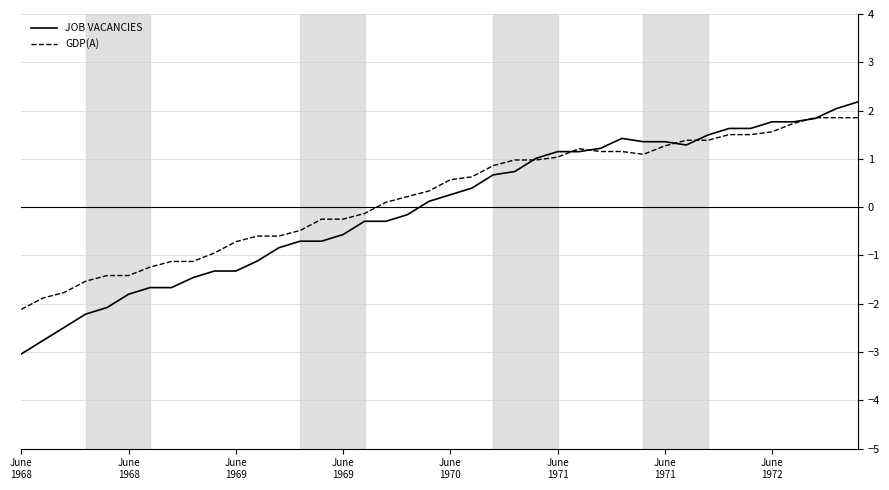

Reading left to right, what are all the values shown in this chart?

JOB VACANCIES: -3.0	-2.8	-2.5	-2.2	-2.1	-1.8	-1.7	-1.7	-1.5	-1.3	-1.3	-1.1	-0.8	-0.7	-0.7	-0.6	-0.3	-0.3	-0.2	0.1	0.3	0.4	0.7	0.7	1.0	1.2	1.2	1.2	1.4	1.4	1.4	1.3	1.5	1.6	1.6	1.8	1.8	1.8	2.0	2.2
GDP(A): -2.1	-1.9	-1.8	-1.5	-1.4	-1.4	-1.2	-1.1	-1.1	-0.9	-0.7	-0.6	-0.6	-0.5	-0.2	-0.2	-0.1	0.1	0.2	0.3	0.6	0.6	0.9	1.0	1.0	1.0	1.2	1.2	1.2	1.1	1.3	1.4	1.4	1.5	1.5	1.6	1.7	1.9	1.9	1.9